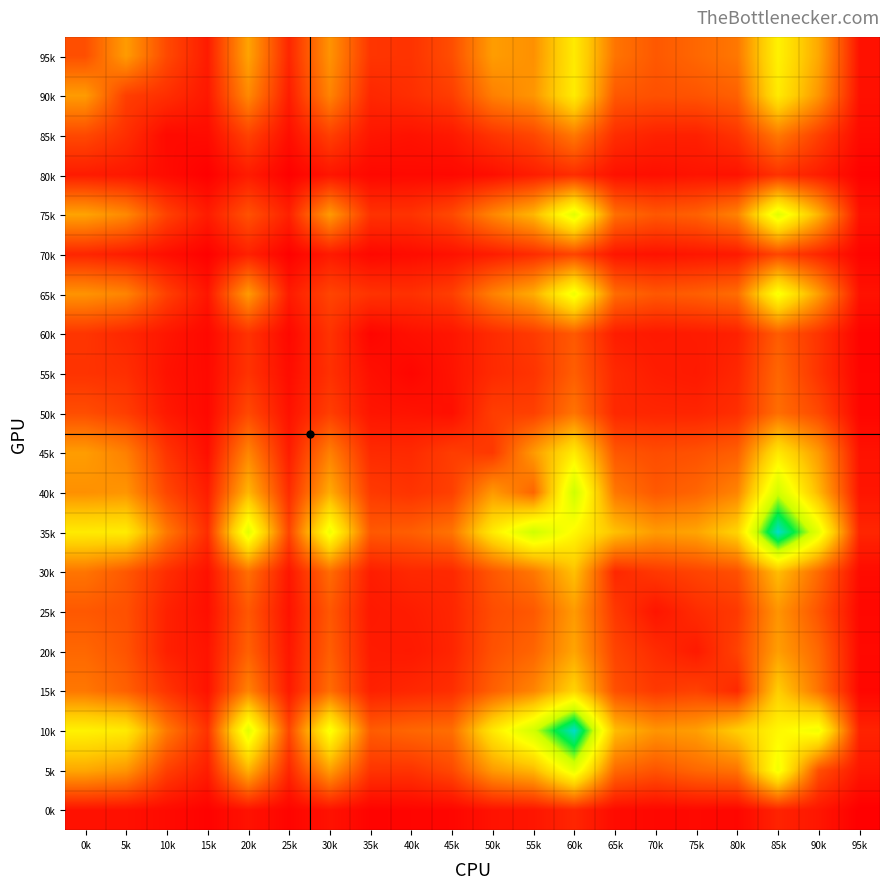

Between 50k and 15k, which is larger?

50k